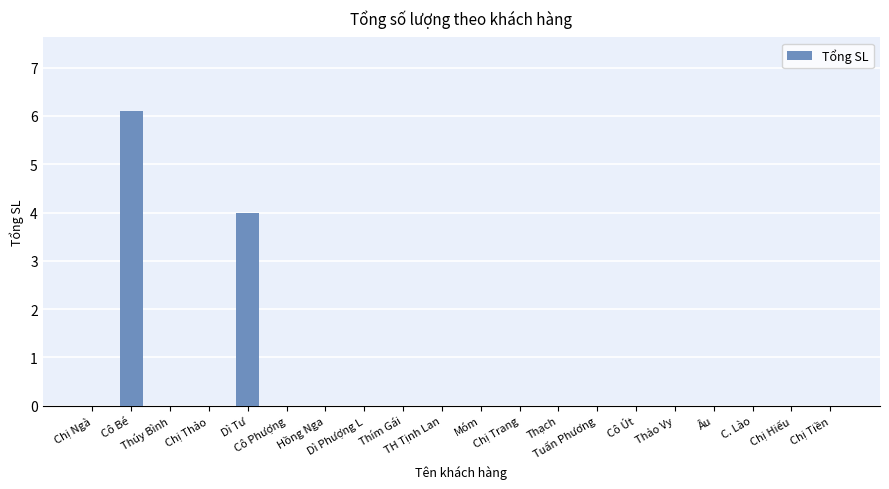

What is the greatest value displayed?

6.1